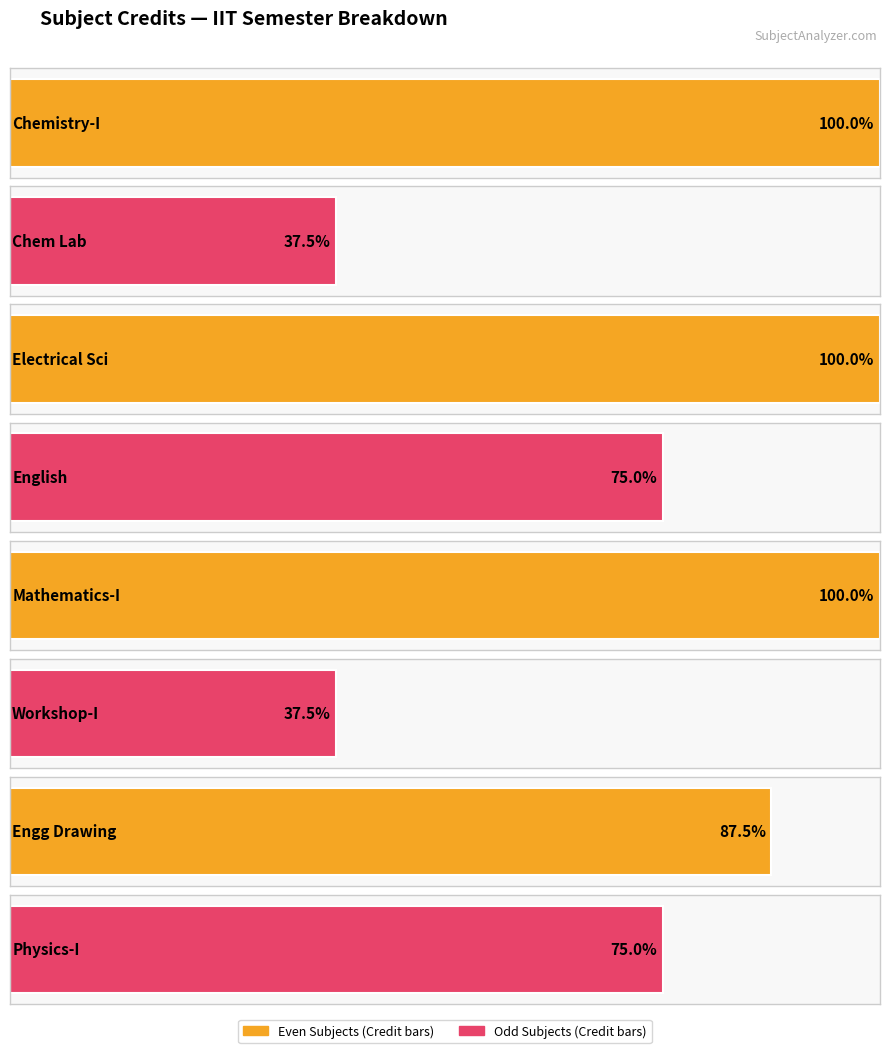

What is the sum of all values?

49